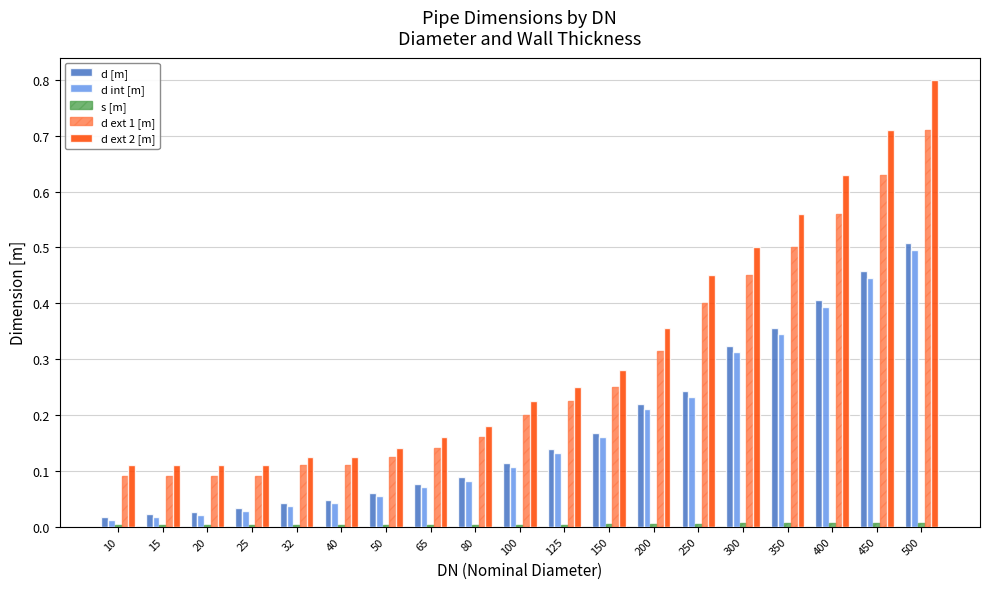

At which category is the sum across all series the highest?

500